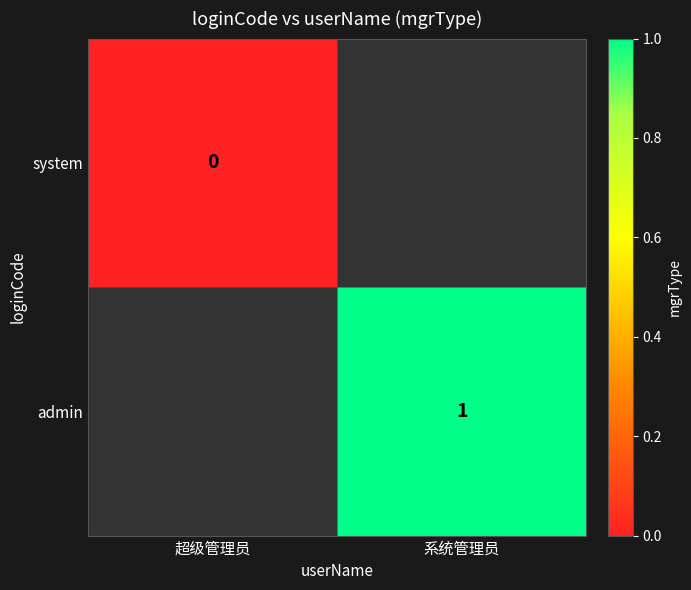

The value of admin at 系统管理员 is 0. True or false?

False